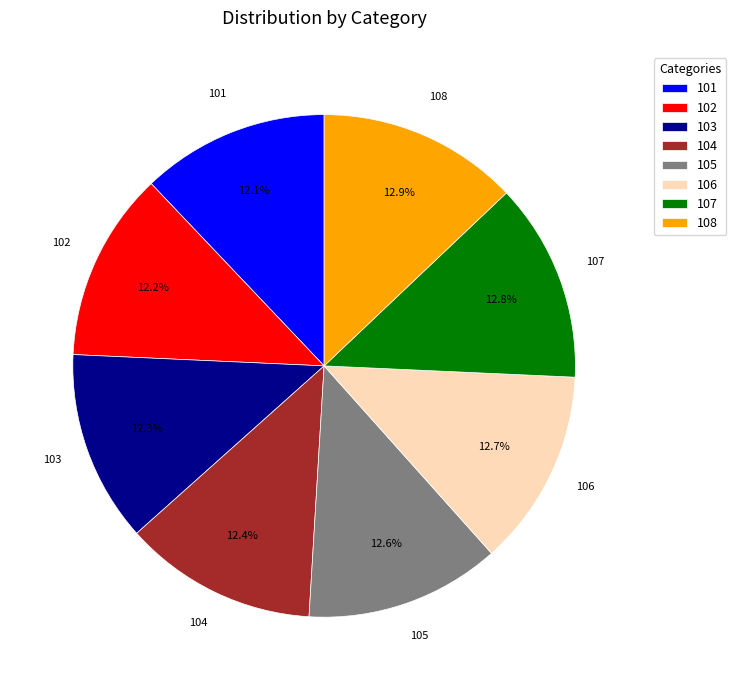

To the nearest percent, what is the combined percentage of 106 and 105?

25%